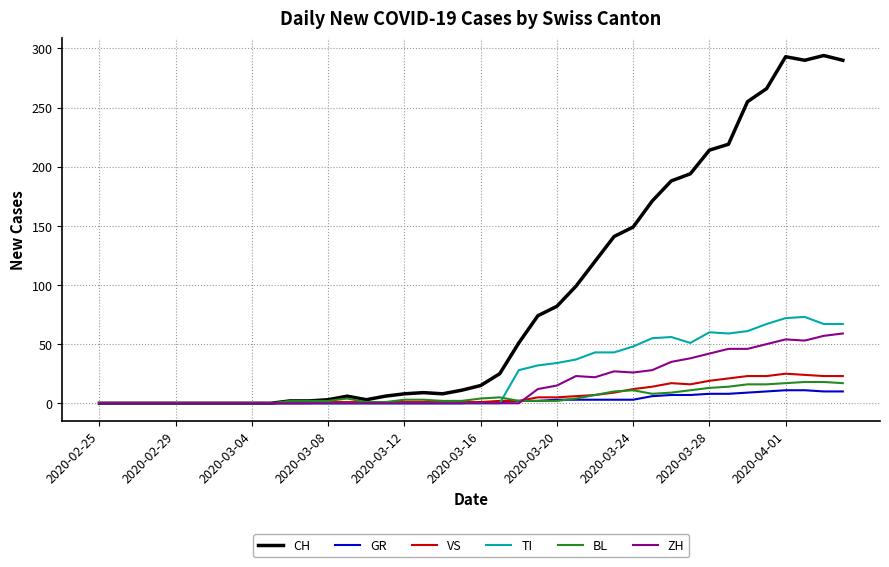

List the series in order of their peak value, lowest first.

GR, BL, VS, ZH, TI, CH